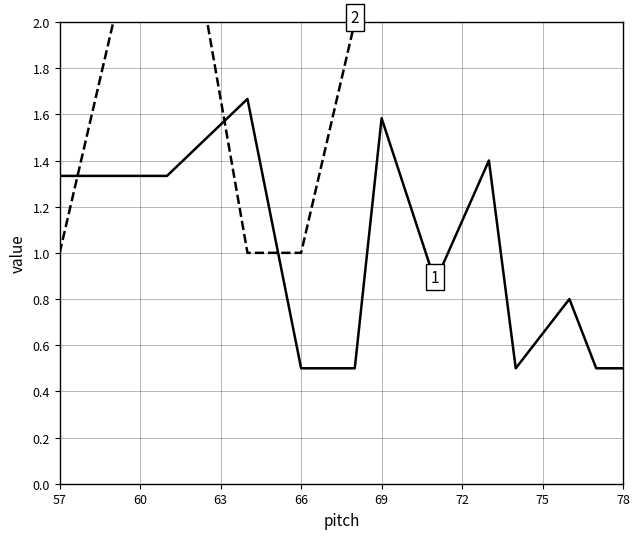

At which label is avg_finger closest to 2?

69